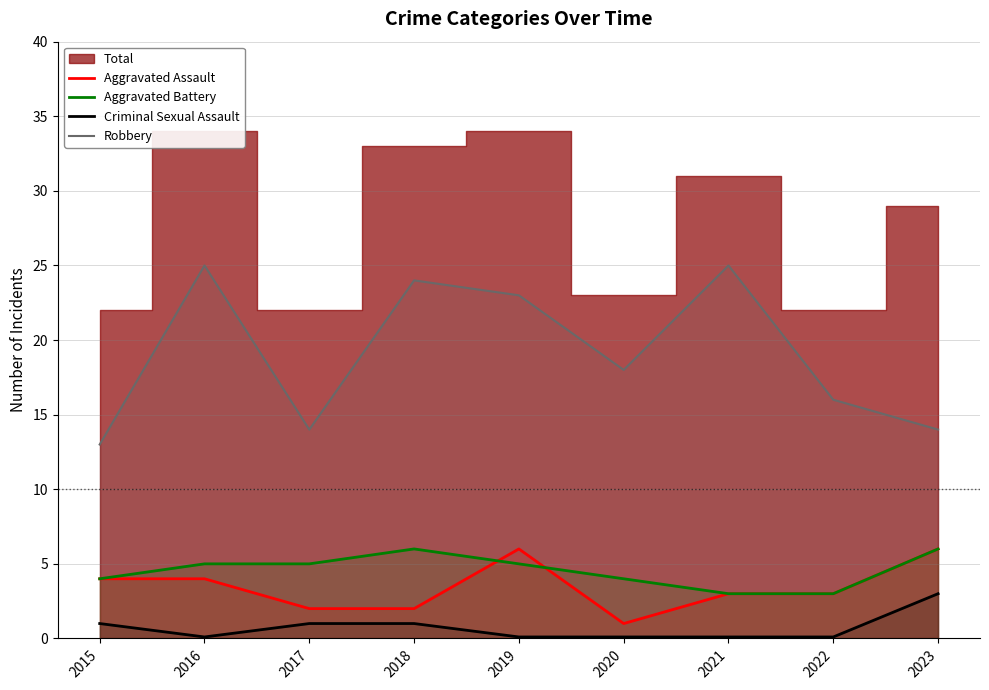

Which series has the largest total across all categories?

Robbery